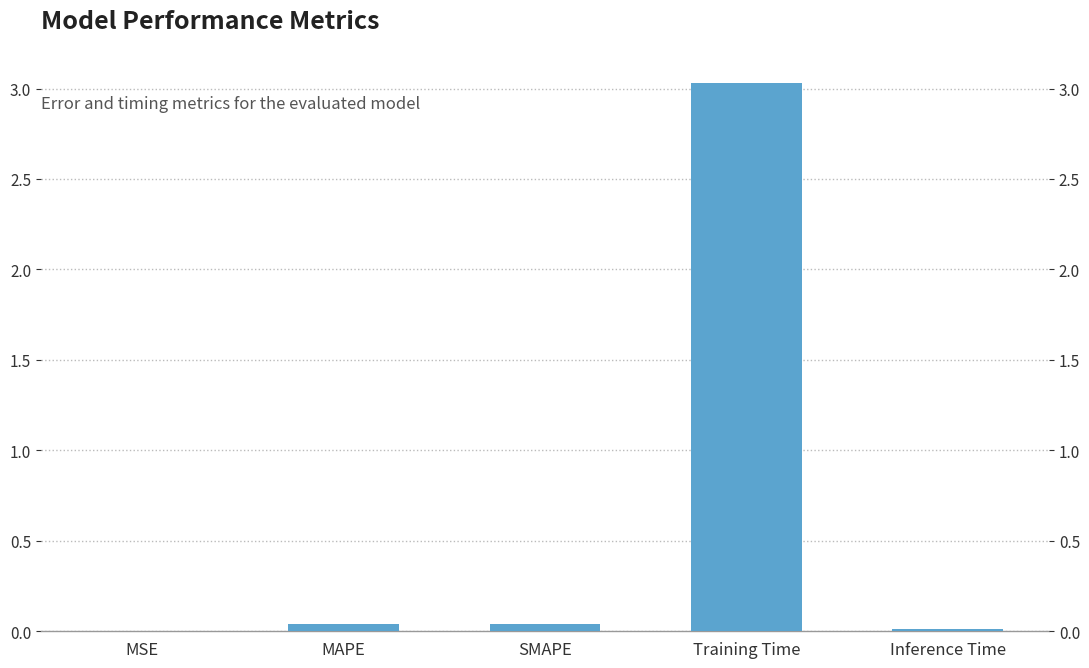

What is the difference between the maximum and minimum values?

3.0